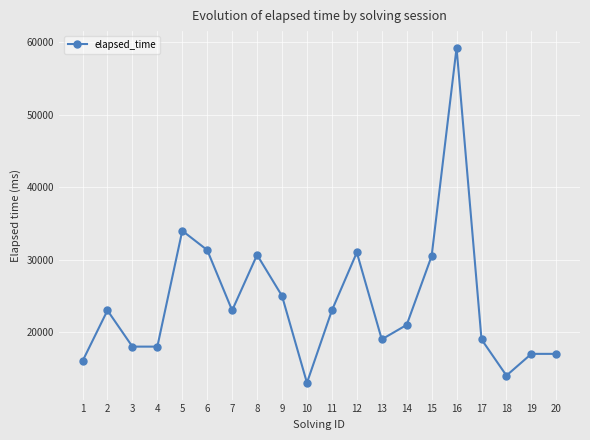

What is the difference between the values at 8 and 15?

166